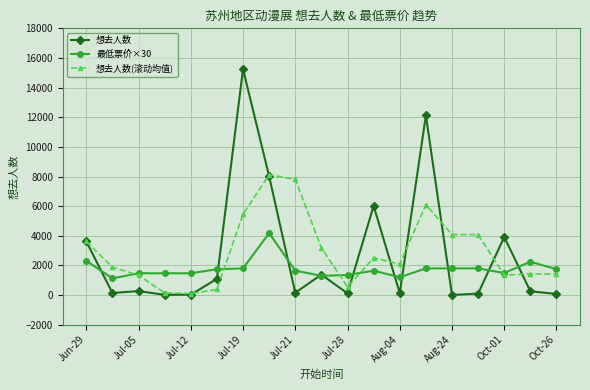

Which series has the largest range (max minus min)?

想去人数